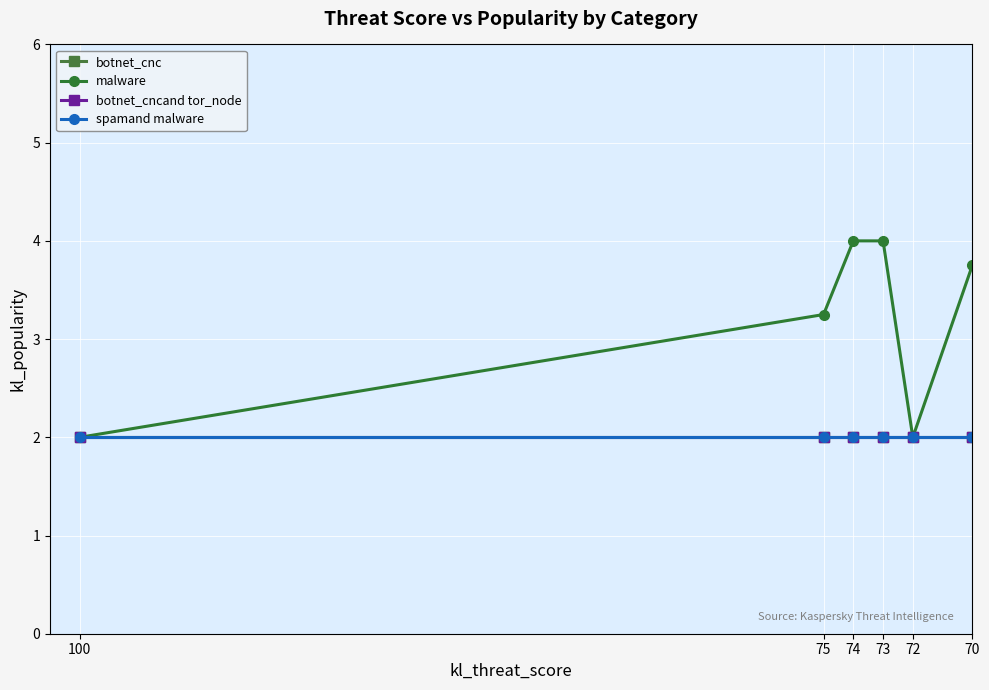

What is the total value across all series at 100?

8.0